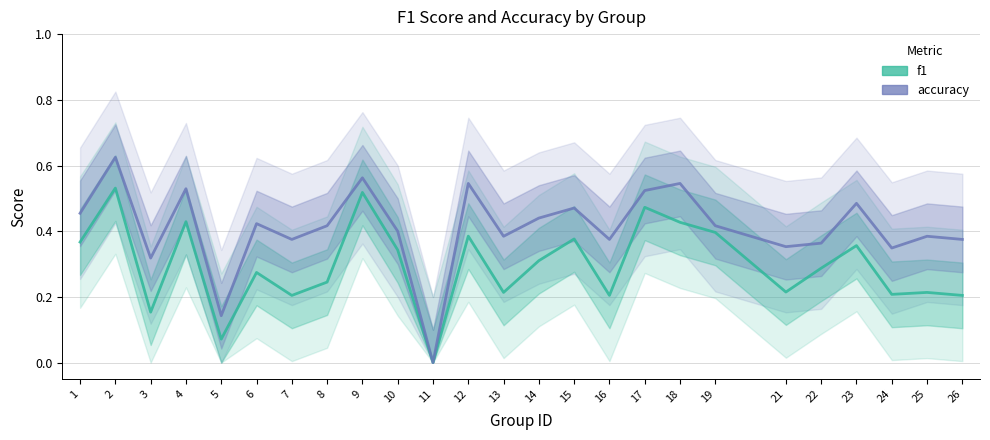

What are all the series names shown in the legend?

f1, accuracy